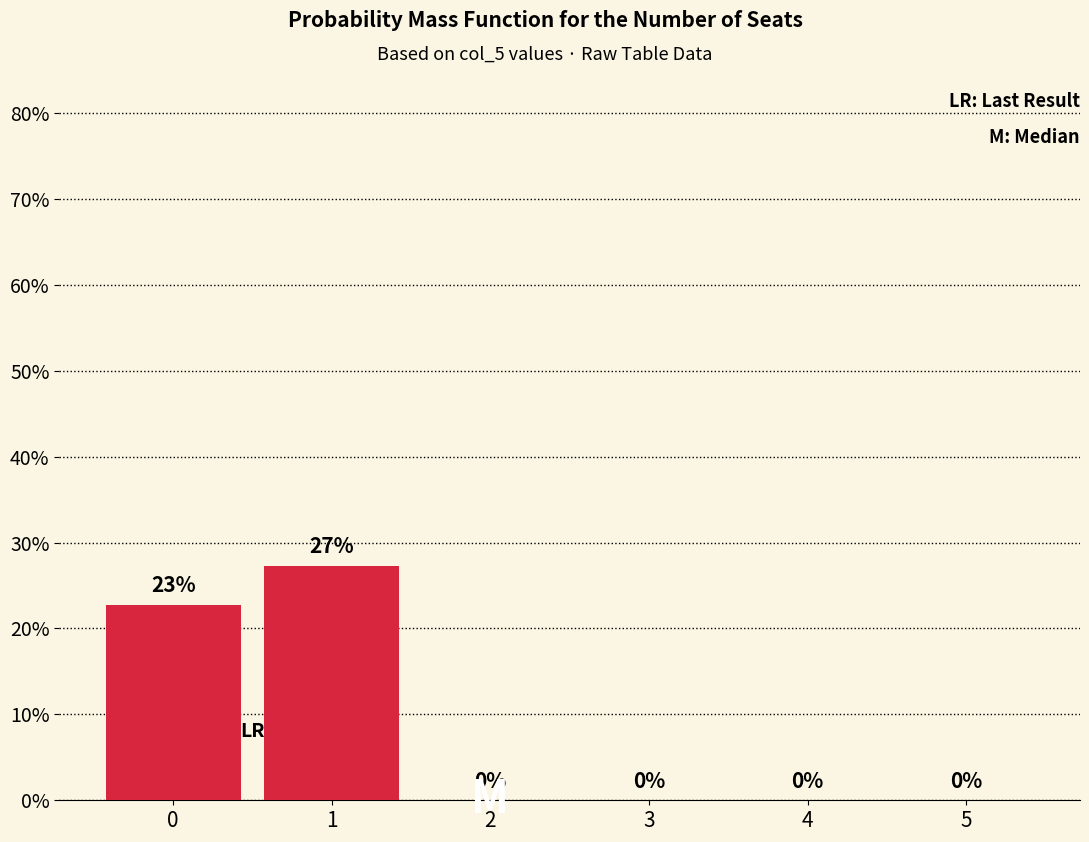

What is the approximate value at 1?

27.3